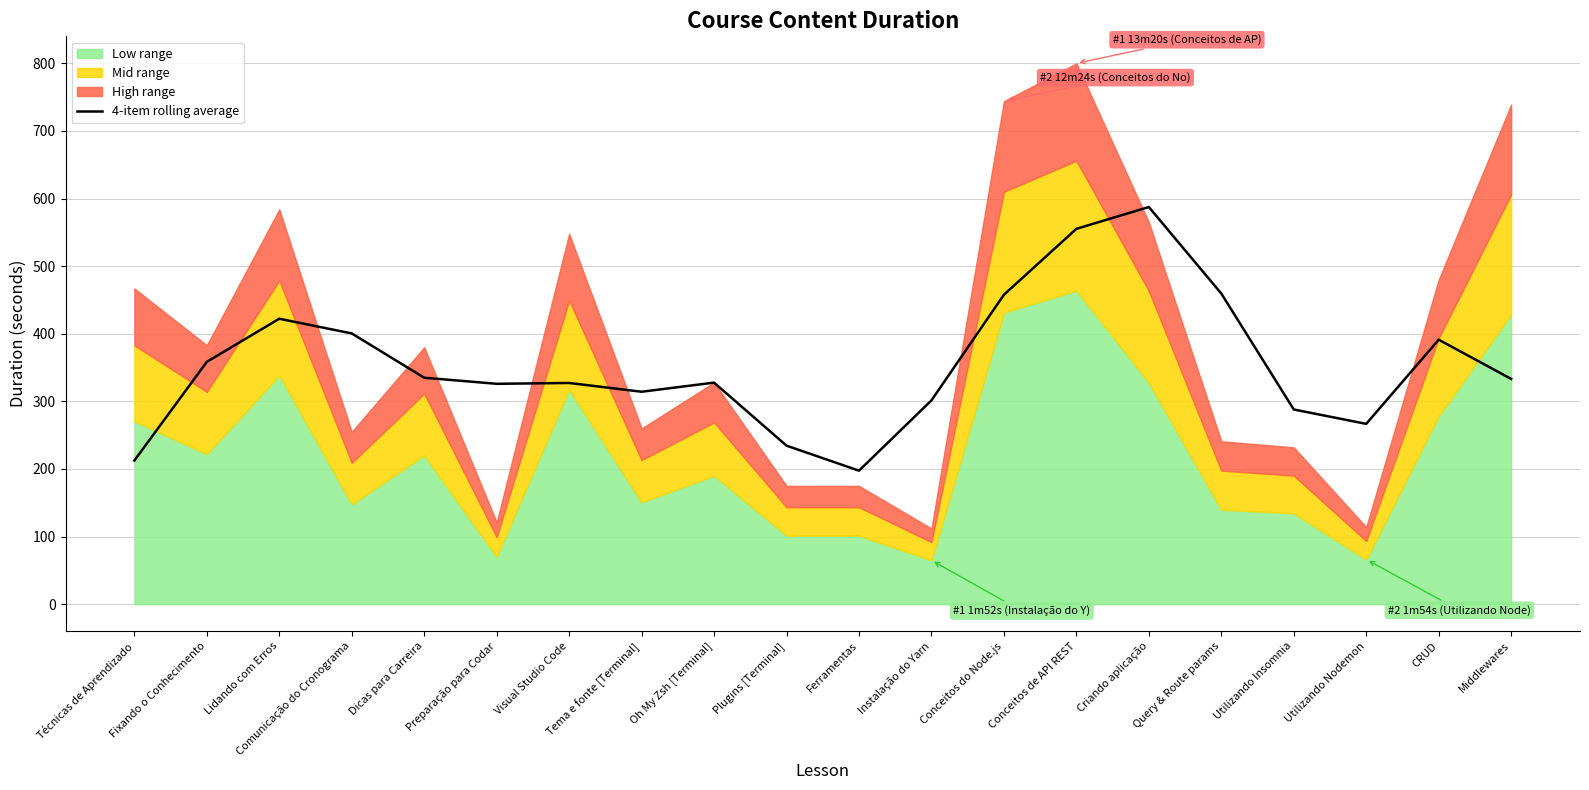

Where does the data first go above 333?

Fixando o Conhecimento